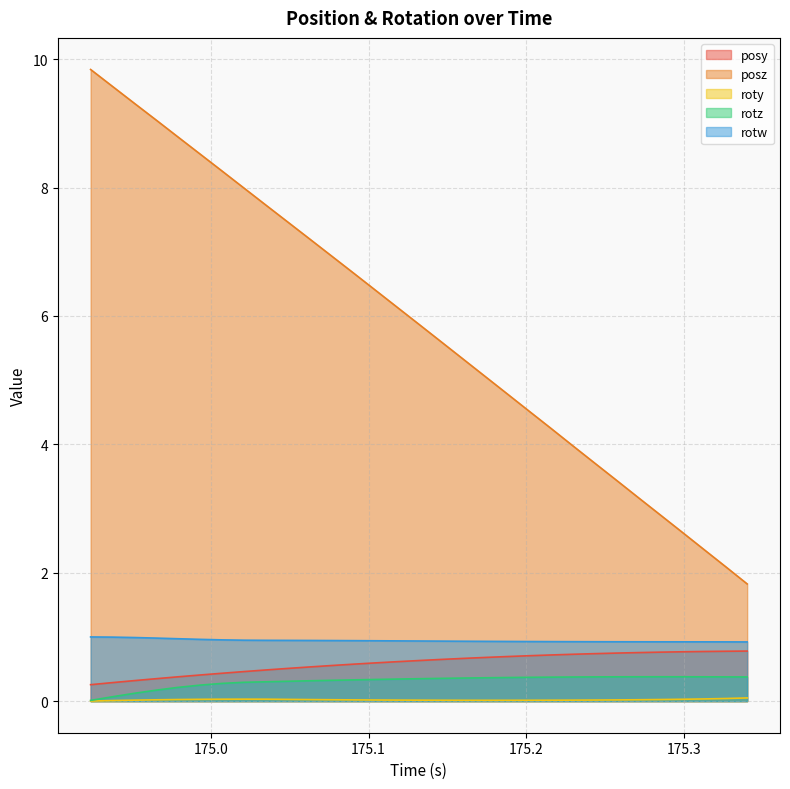

How many values in the posz series exceed 5?

19